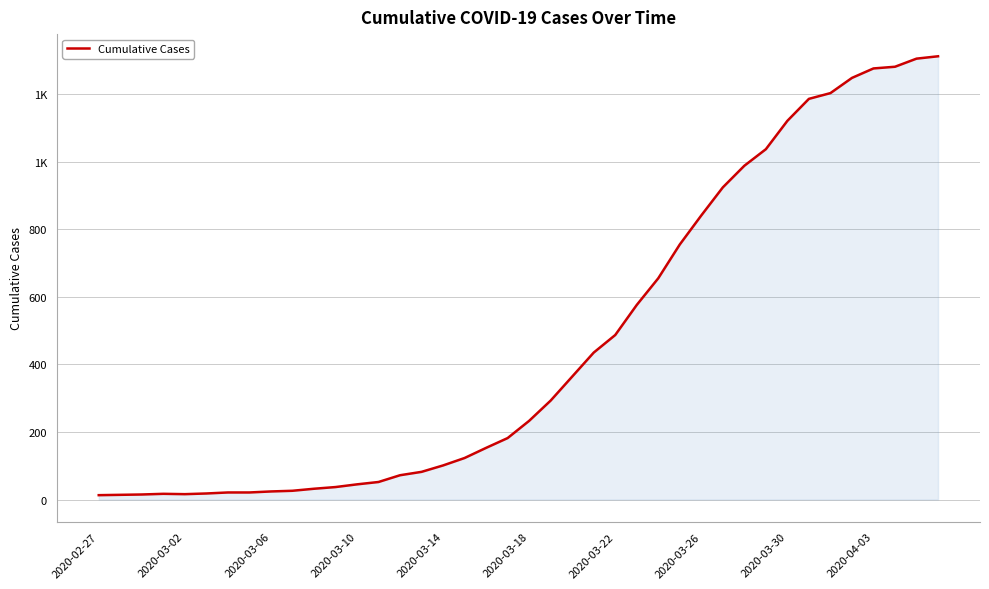

Does the chart have visible grid lines?

Yes